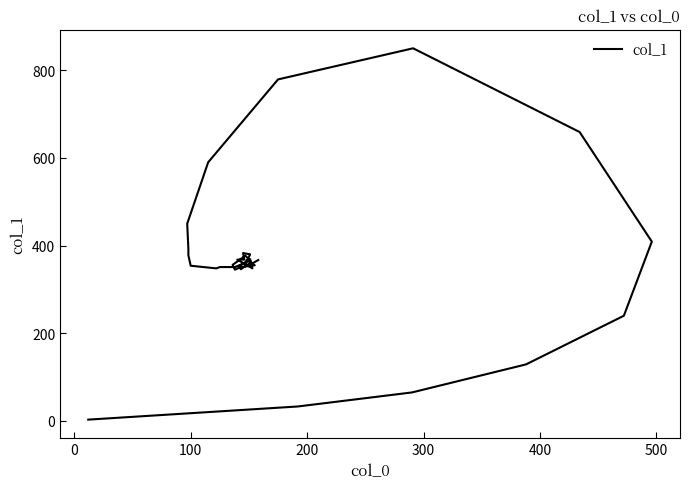

What is the difference between the maximum and minimum values?

847